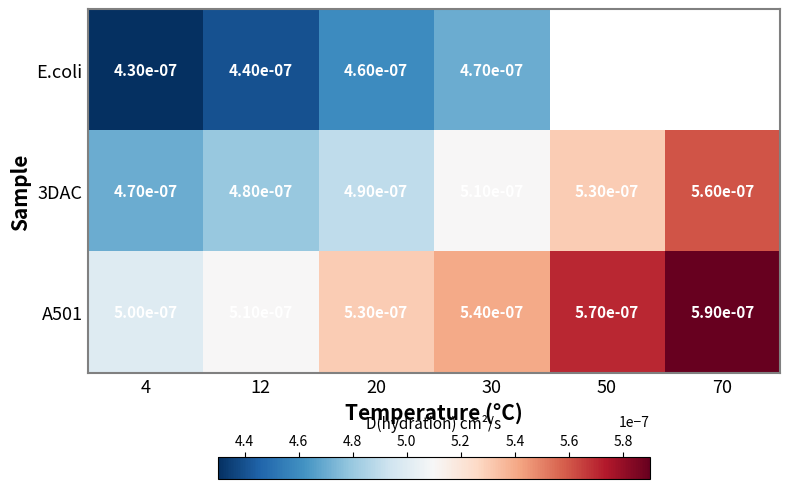

Is the value of 3DAC at 20 greater than the value of A501 at 30?

No